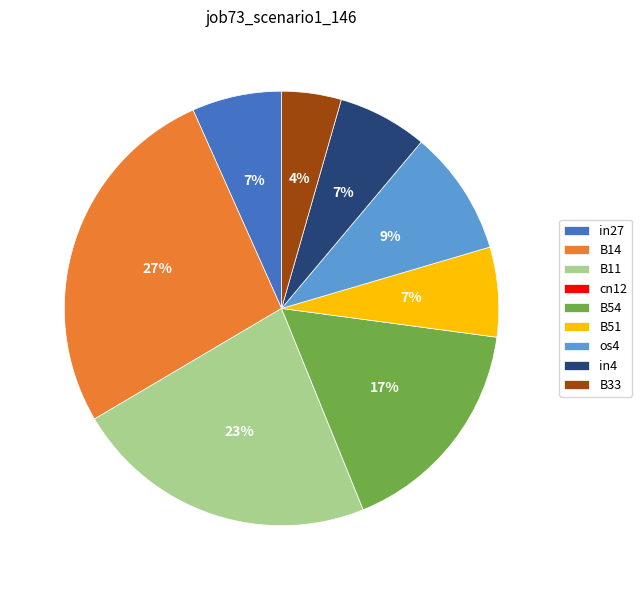

What is the largest slice in the pie chart?

B14